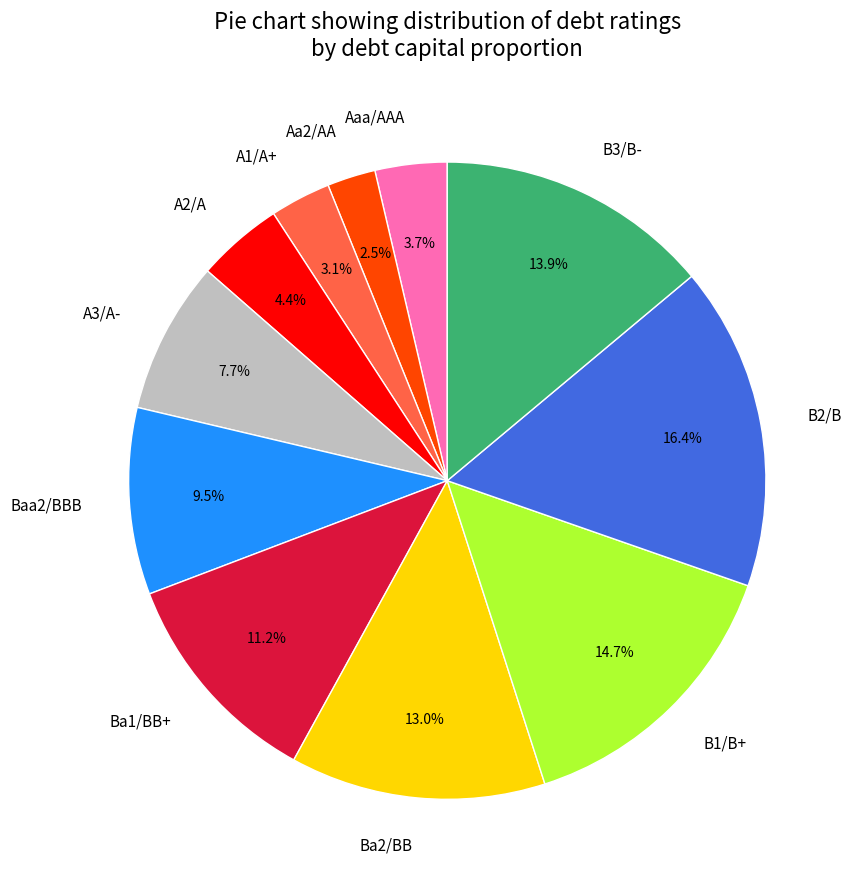

Is the sum of Ba1/BB+ and A2/A greater than half?

No